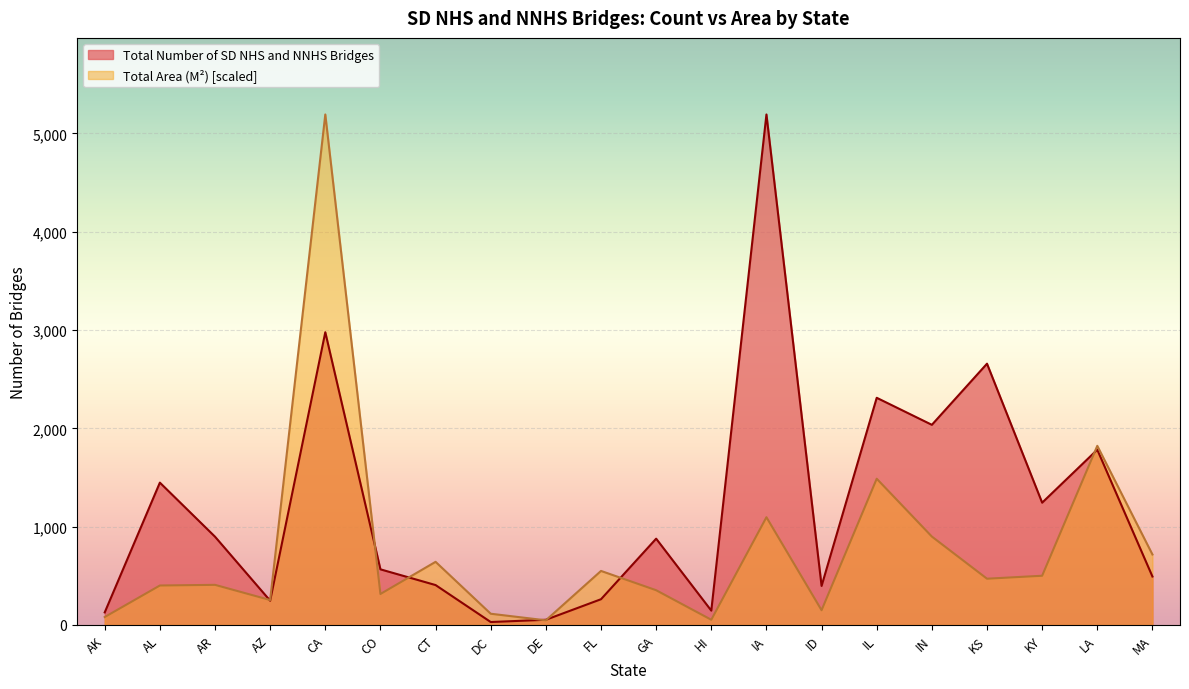

Count the number of categories in the chart.

20